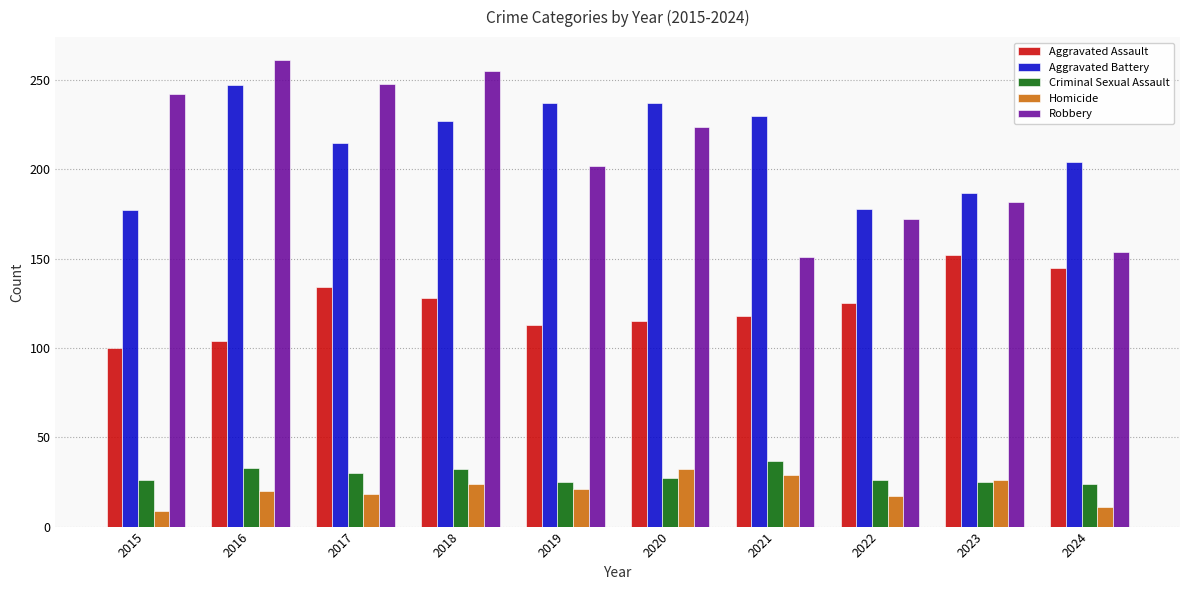

The value of Homicide at 2023 is 11. True or false?

False